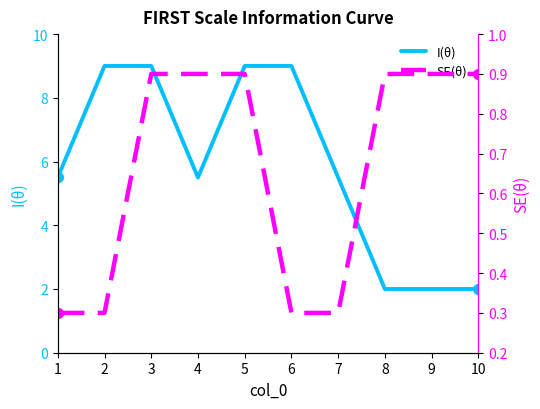

What is the total value across all series at 1?

5.8